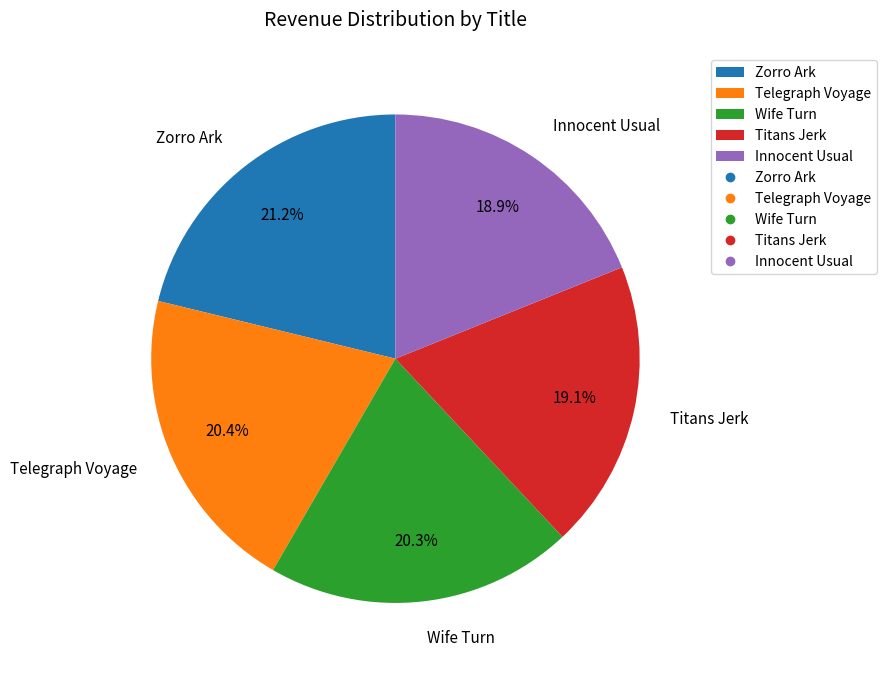

How many segments does this pie chart have?

5